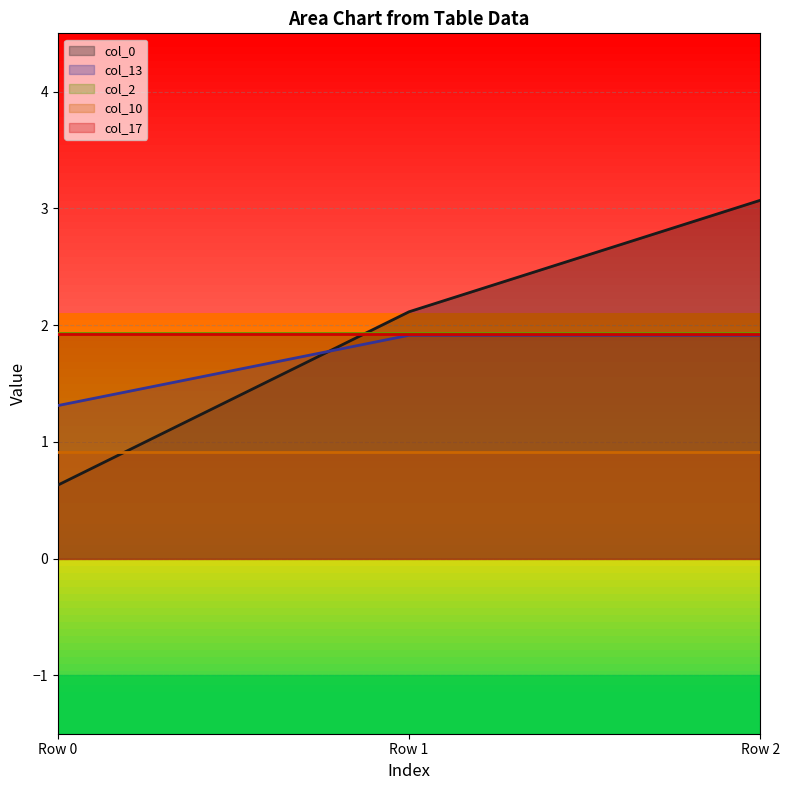

What are all the series names shown in the legend?

col_0, col_13, col_2, col_10, col_17